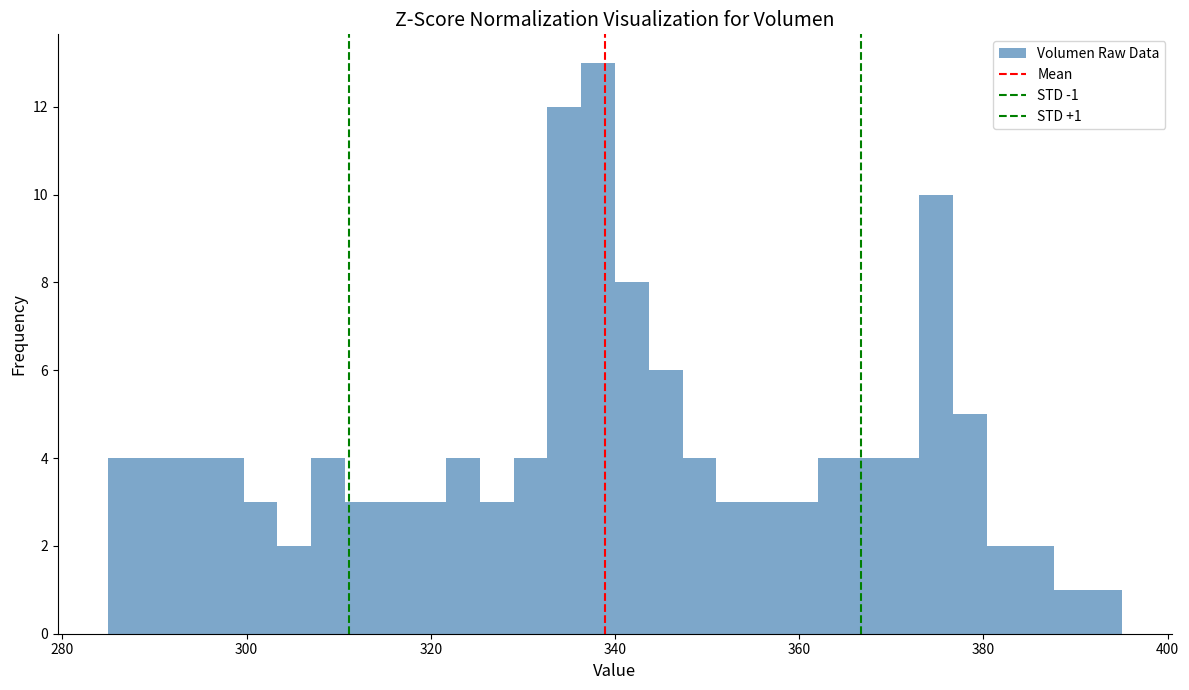

Read against the x-axis, roughly where is the centre of the tallest bar?

338